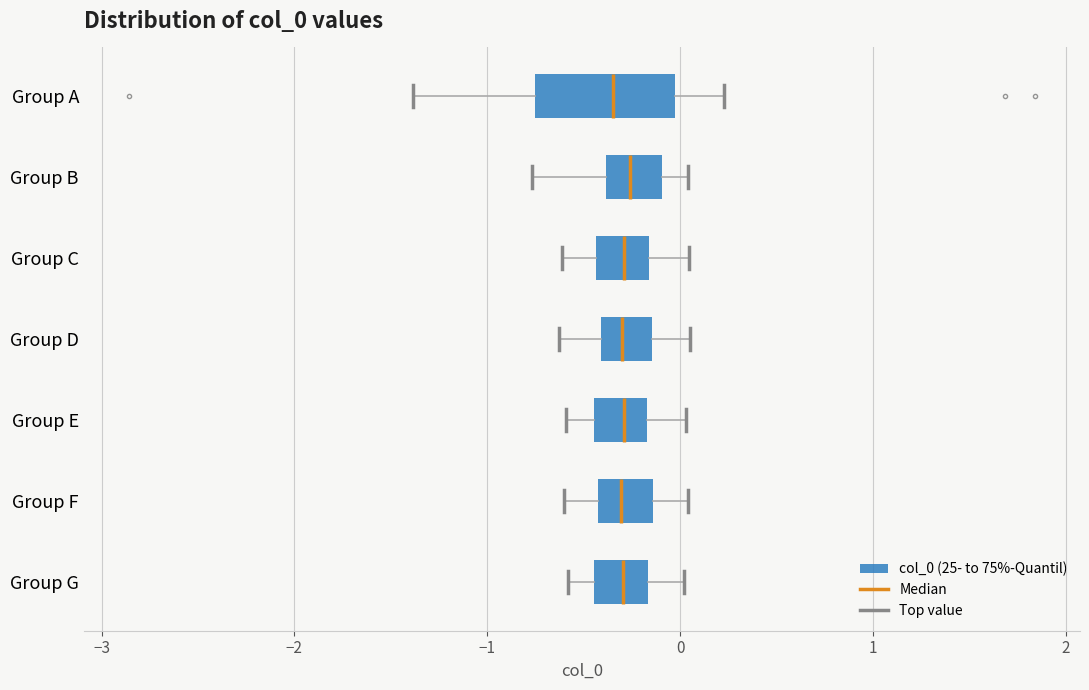

Reading bottom to top, read every box against the x-axis: the position of its median line, the range the box covers, and the ends of its whiskers. The values are not printed on the chart, so give them approximately, as read against the axis.

Group G: median -0.3, box -0.4 to -0.2, whiskers -0.6 to 0.0
Group F: median -0.3, box -0.4 to -0.1, whiskers -0.6 to 0.0
Group E: median -0.3, box -0.4 to -0.2, whiskers -0.6 to 0.0
Group D: median -0.3, box -0.4 to -0.1, whiskers -0.6 to 0.1
Group C: median -0.3, box -0.4 to -0.2, whiskers -0.6 to 0.0
Group B: median -0.3, box -0.4 to -0.1, whiskers -0.8 to 0.0
Group A: median -0.3, box -0.8 to 0.0, whiskers -1.4 to 0.2